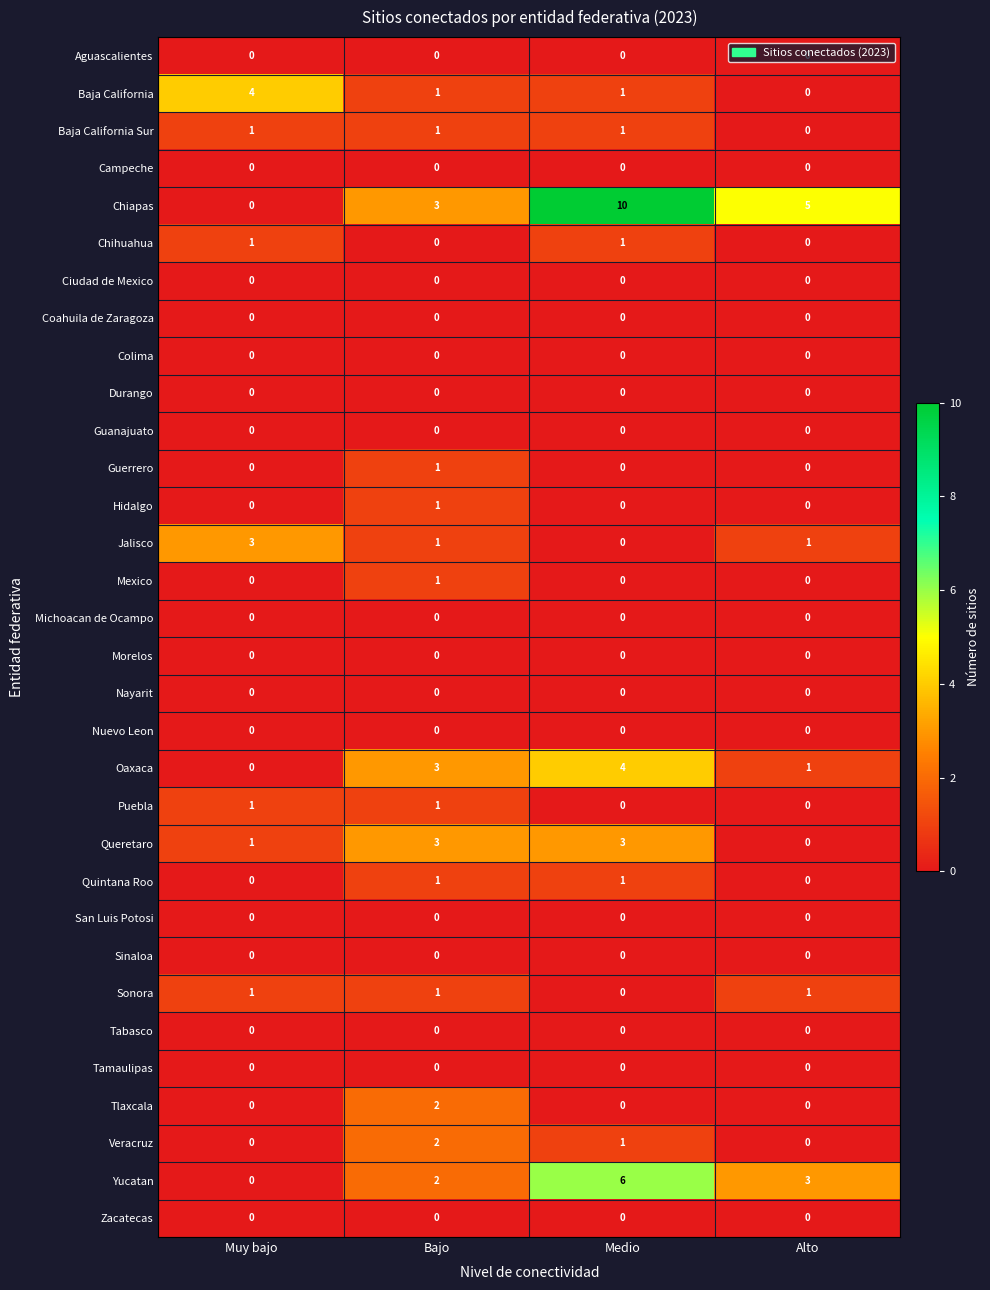

How many data points in Queretaro are less than 3?

2